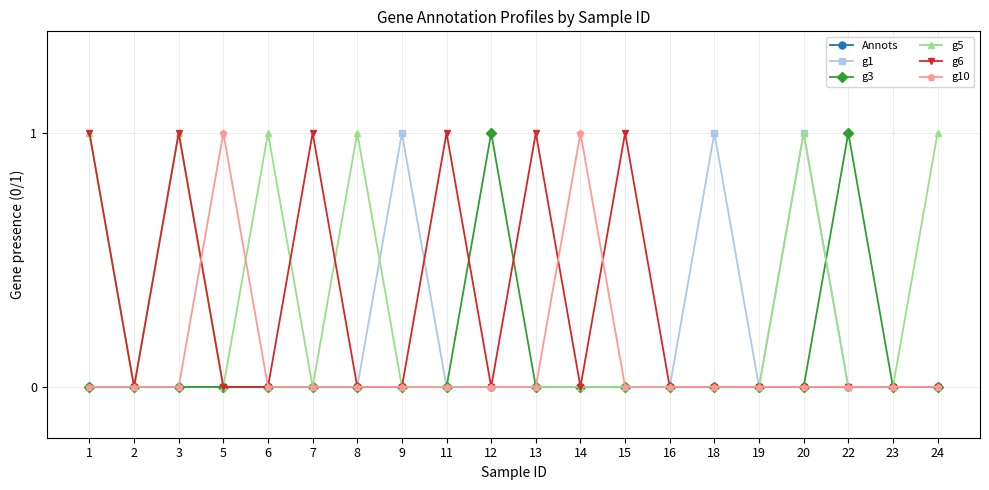

Is the value of Annots at 2 greater than the value of g1 at 18?

No